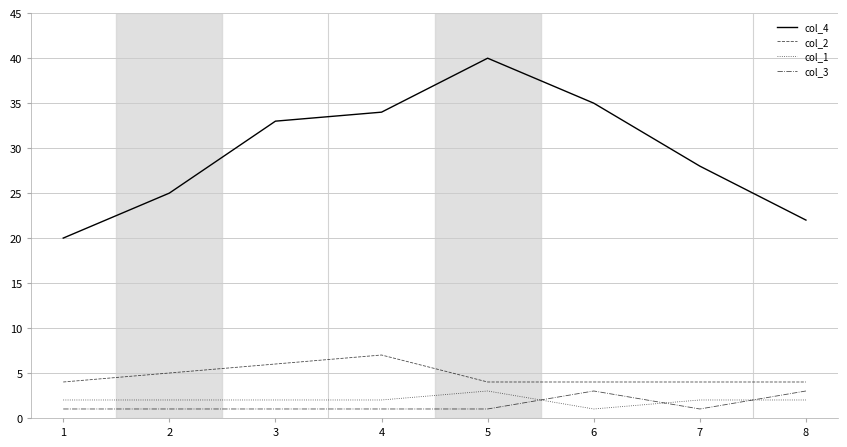

What is the total value across all series at 5?

48